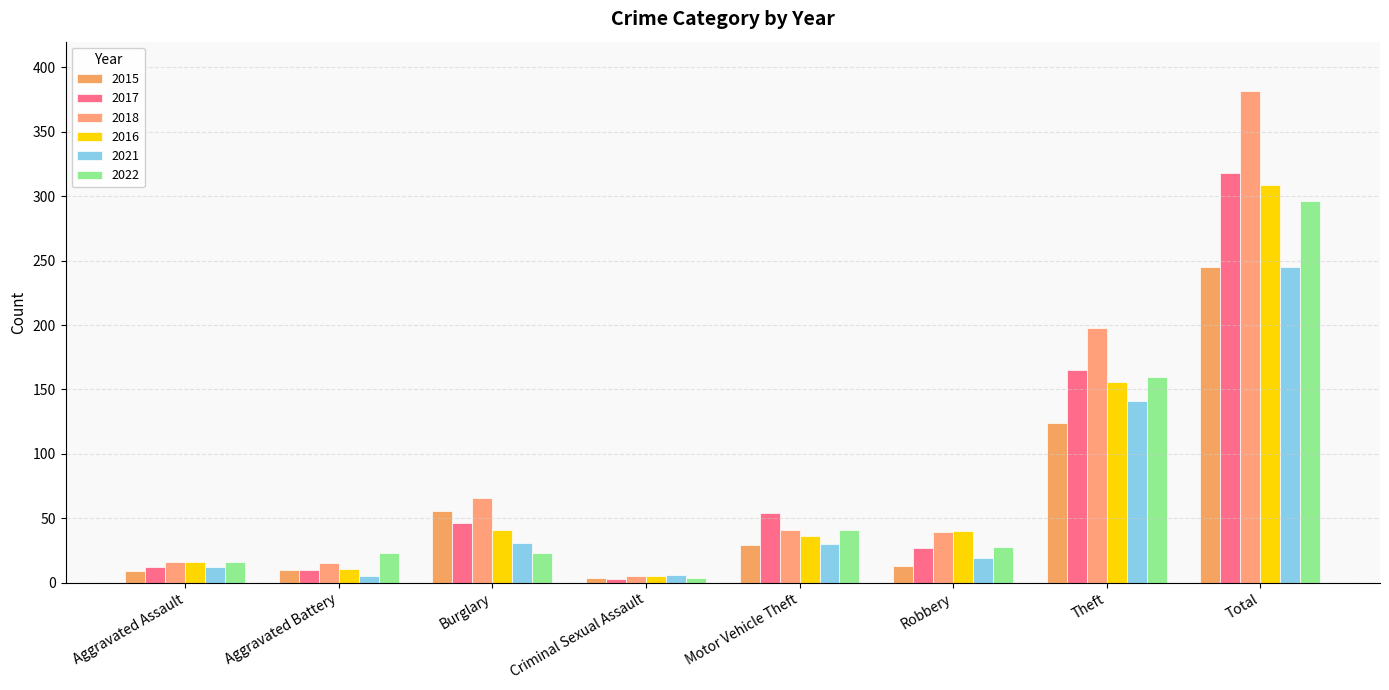

Which series has the largest total across all categories?

2018